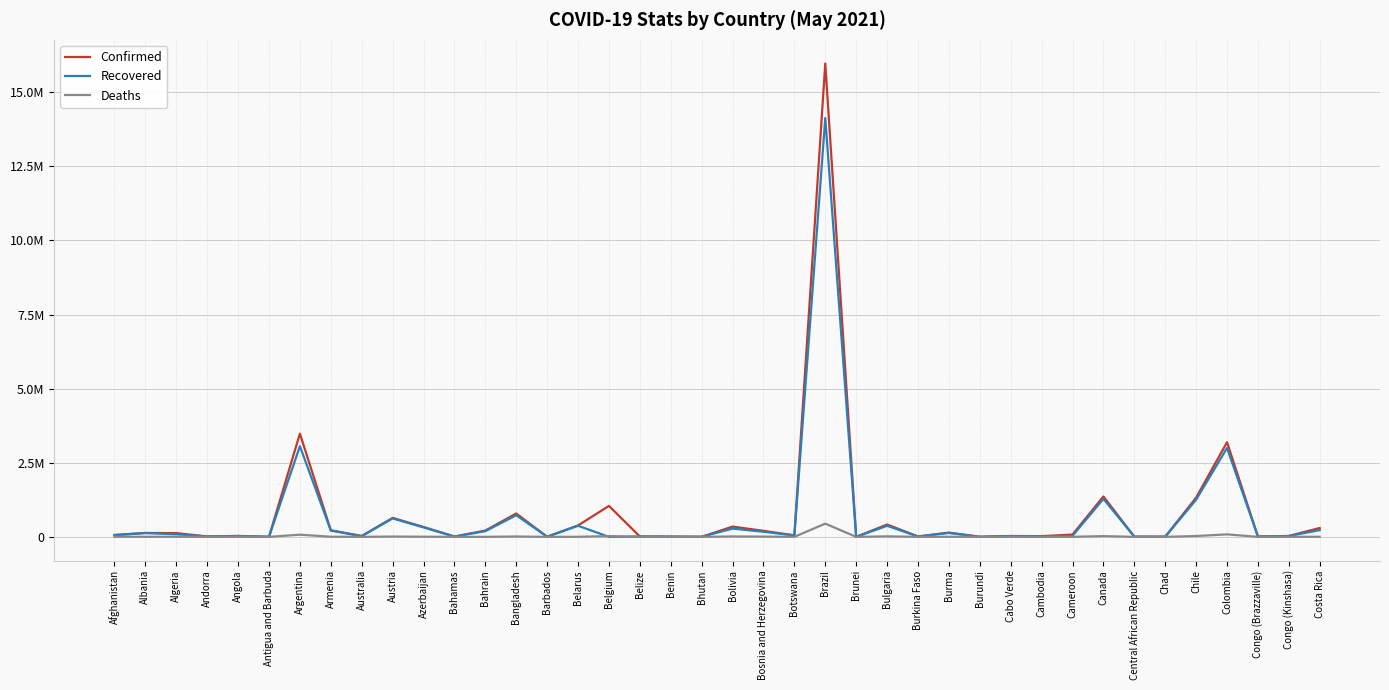

What is the difference between the Confirmed values at Congo (Brazzaville) and Central African Republic?

4466